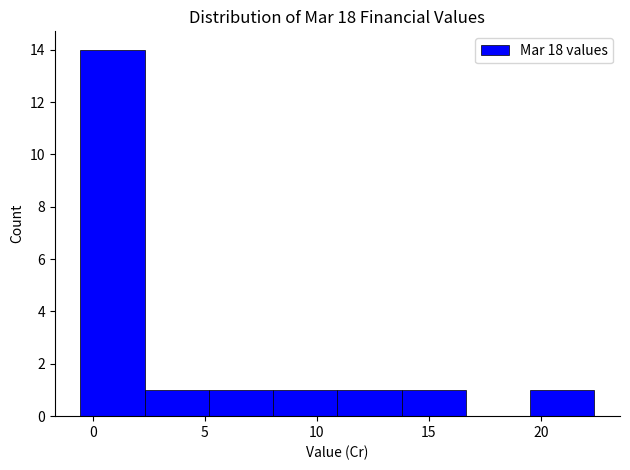

Over which range of the x-axis is the bar tallest?

-0.5 to 2.5